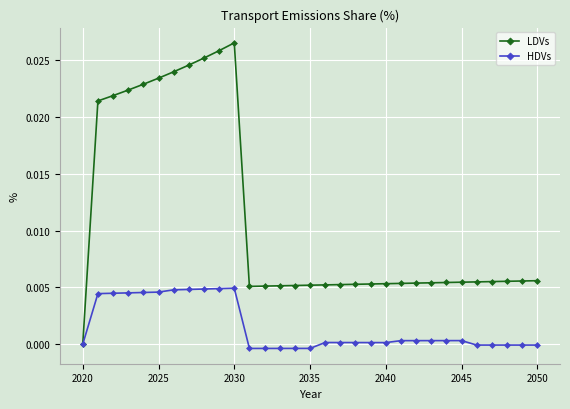

Does the chart have visible grid lines?

Yes